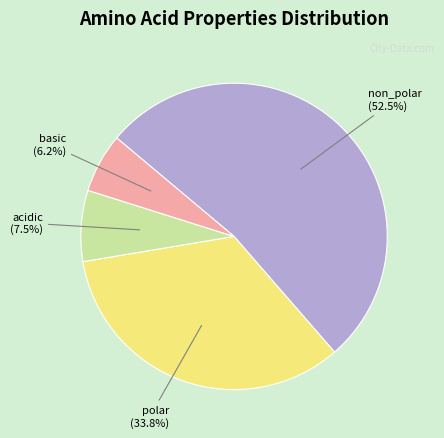

Is there a majority slice in this chart?

Yes